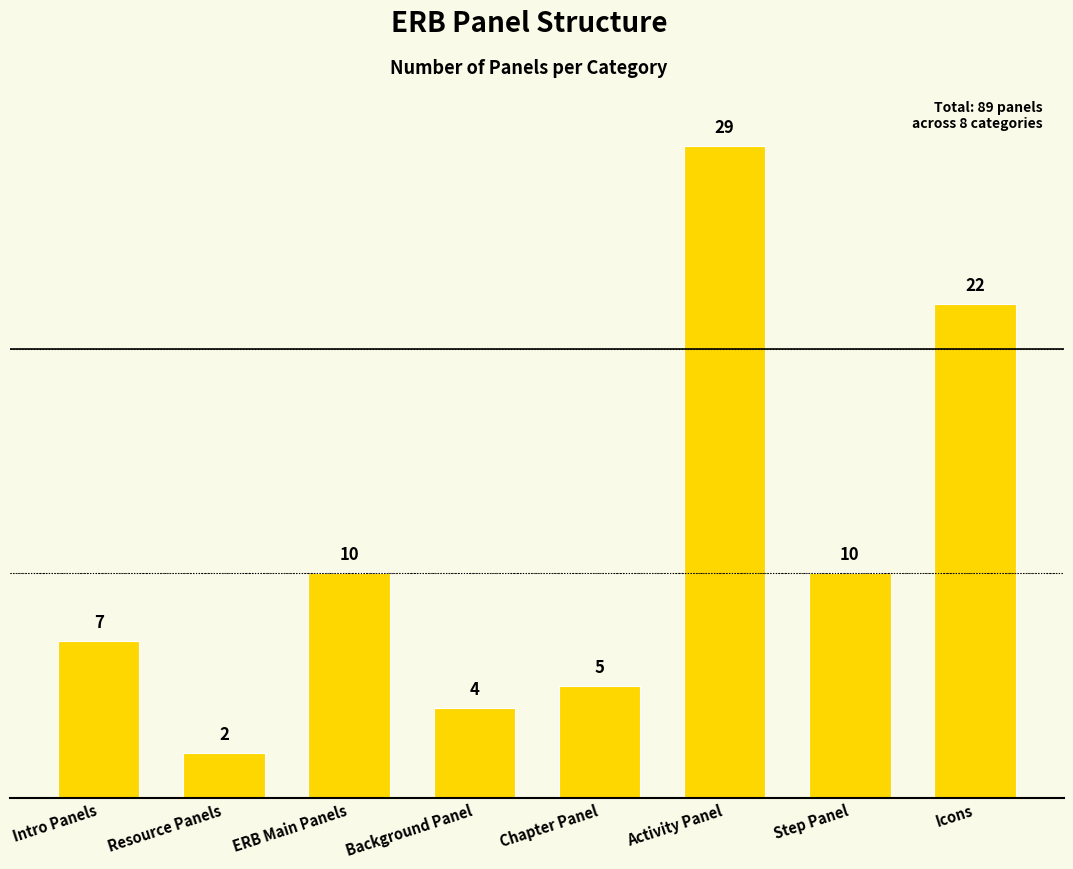

Which label corresponds to the smallest value in the chart?

Resource Panels